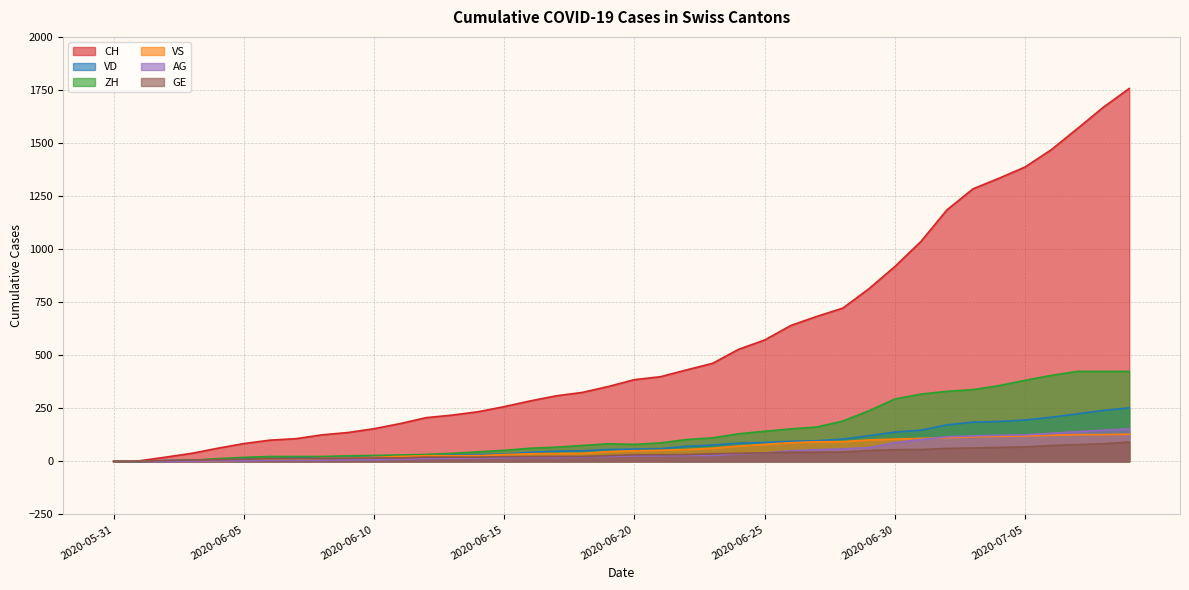

At which category does the chart reach its minimum across all series?

2020-05-31